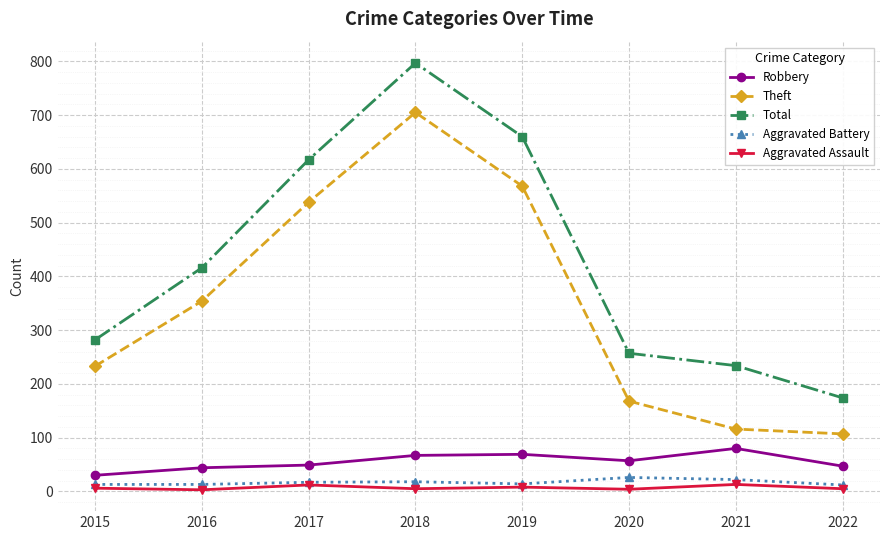

What is the value of the Theft point at the 5th from the left?

568